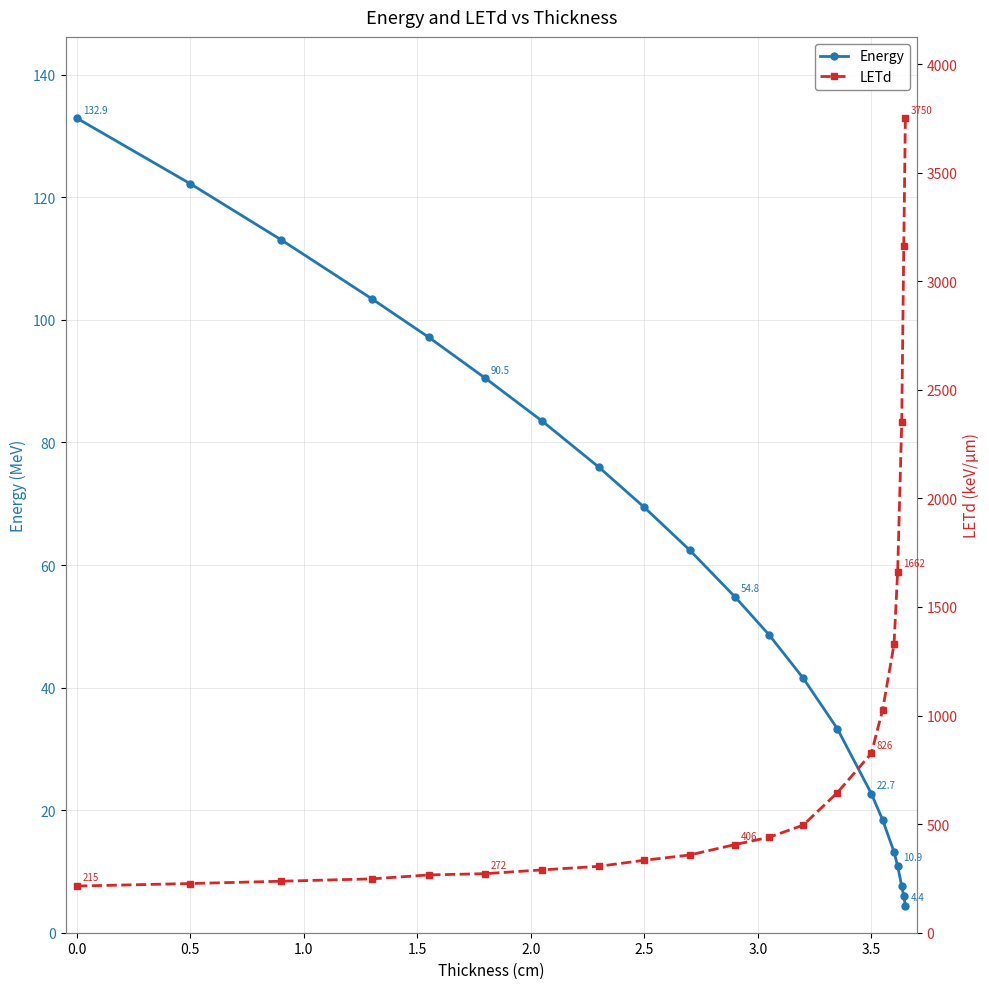

True or false: Energy has a value of 22.7 at 3.5.

True